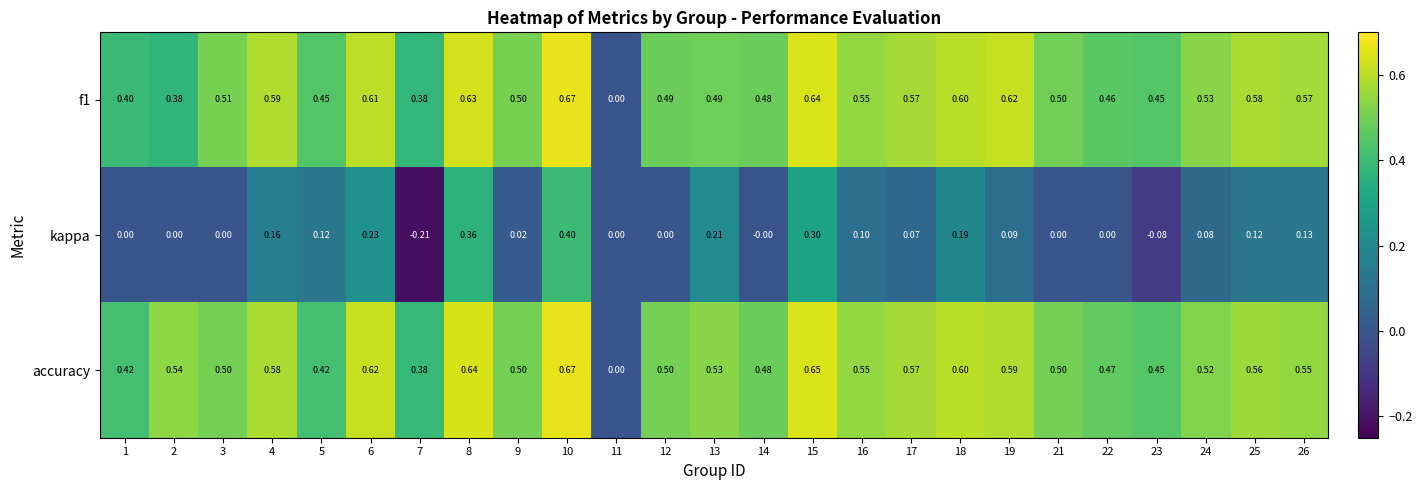

Which series has the largest total across all categories?

accuracy